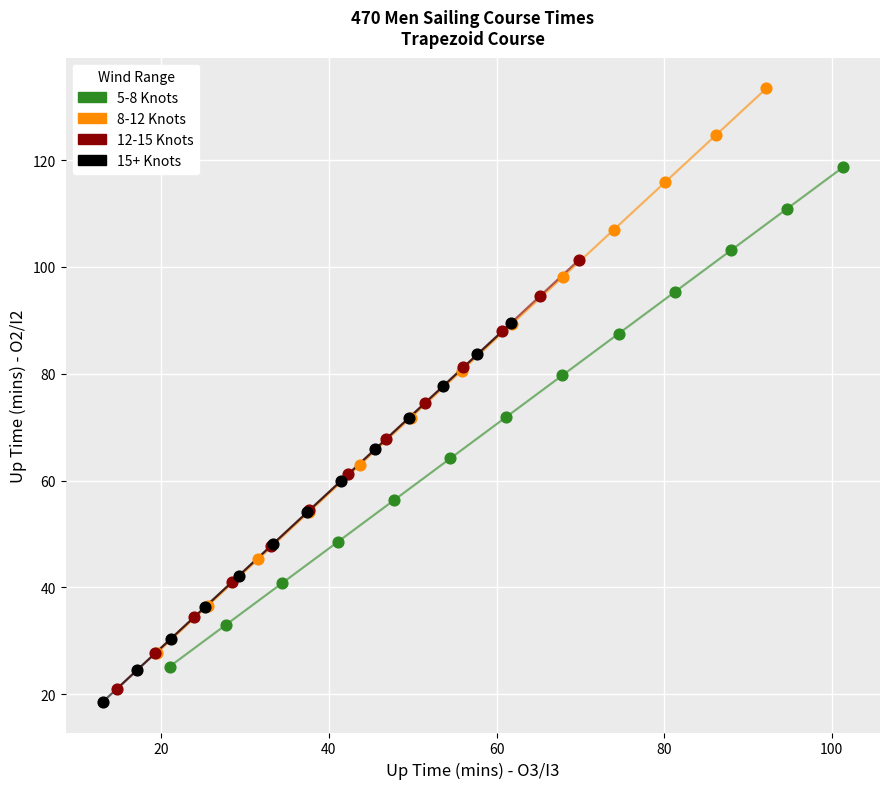

Which series has the widest spread of Y values?

8-12 Knots